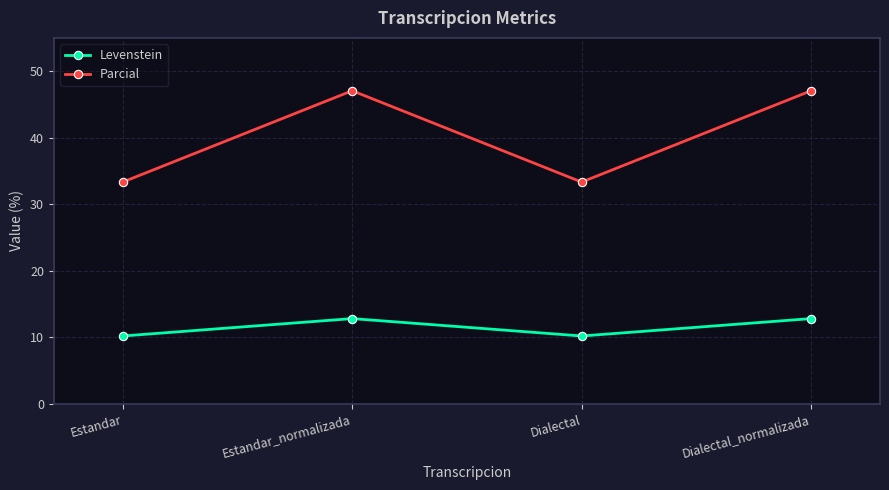

Which series has the largest range (max minus min)?

Parcial